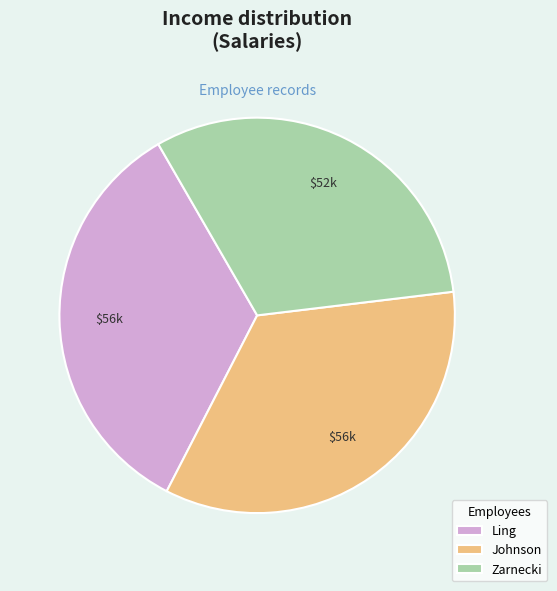

Do Johnson and Zarnecki together represent more than half of the pie?

Yes